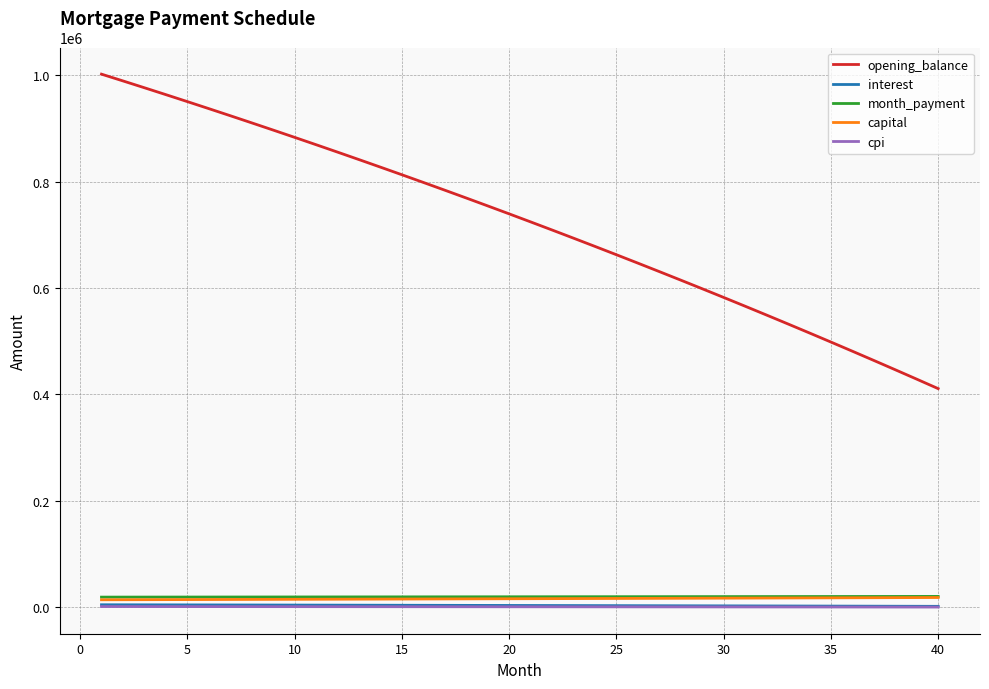

What is the average value of the interest series?

3614.2